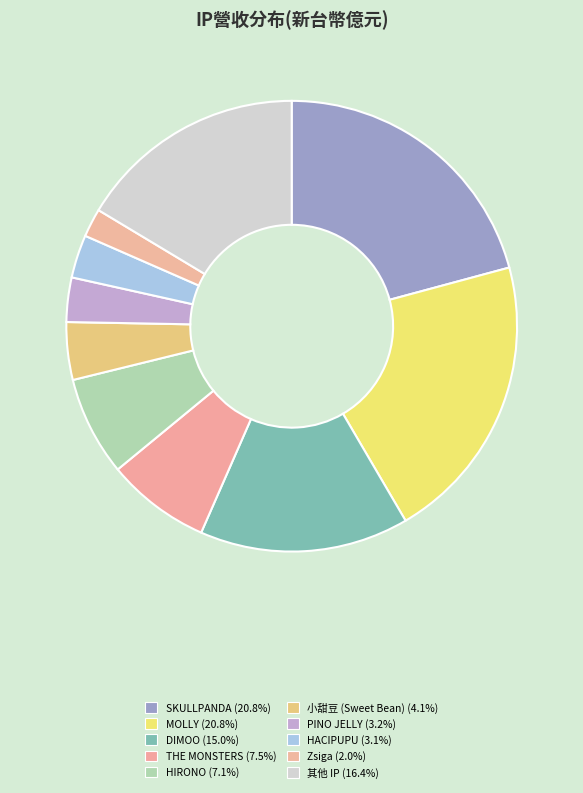

Count the number of slices in the pie.

10